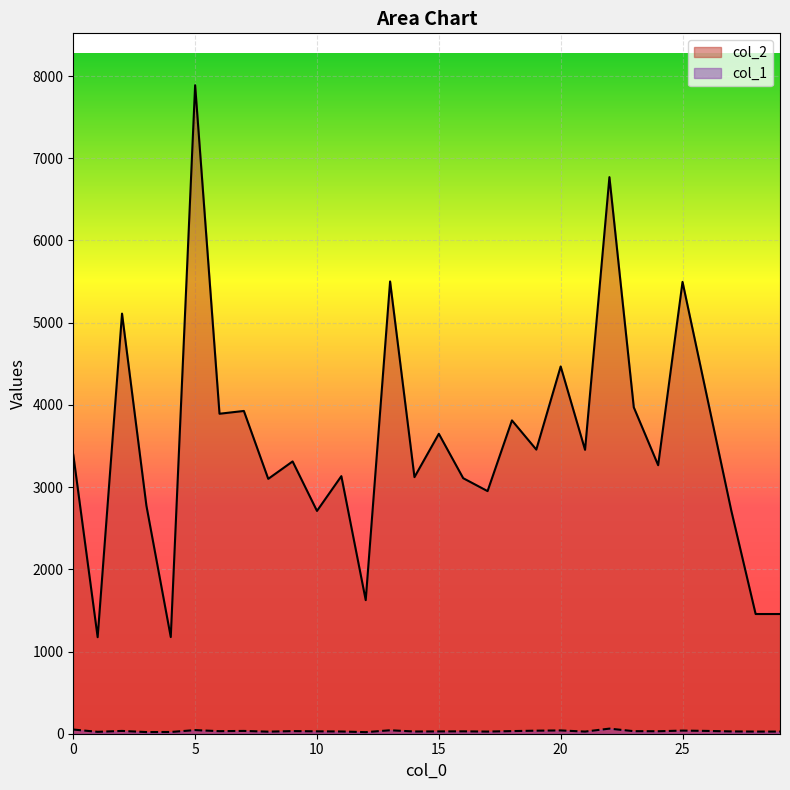

How many data points in col_2 are less than 3394?

15